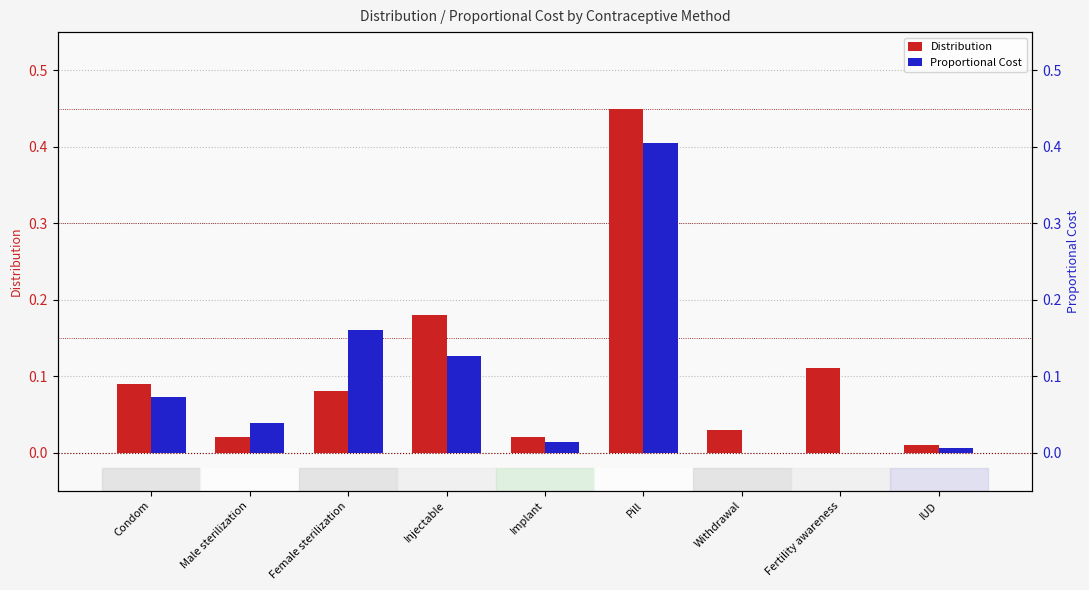

What is the sum of the Distribution values at Injectable and Condom?

0.3